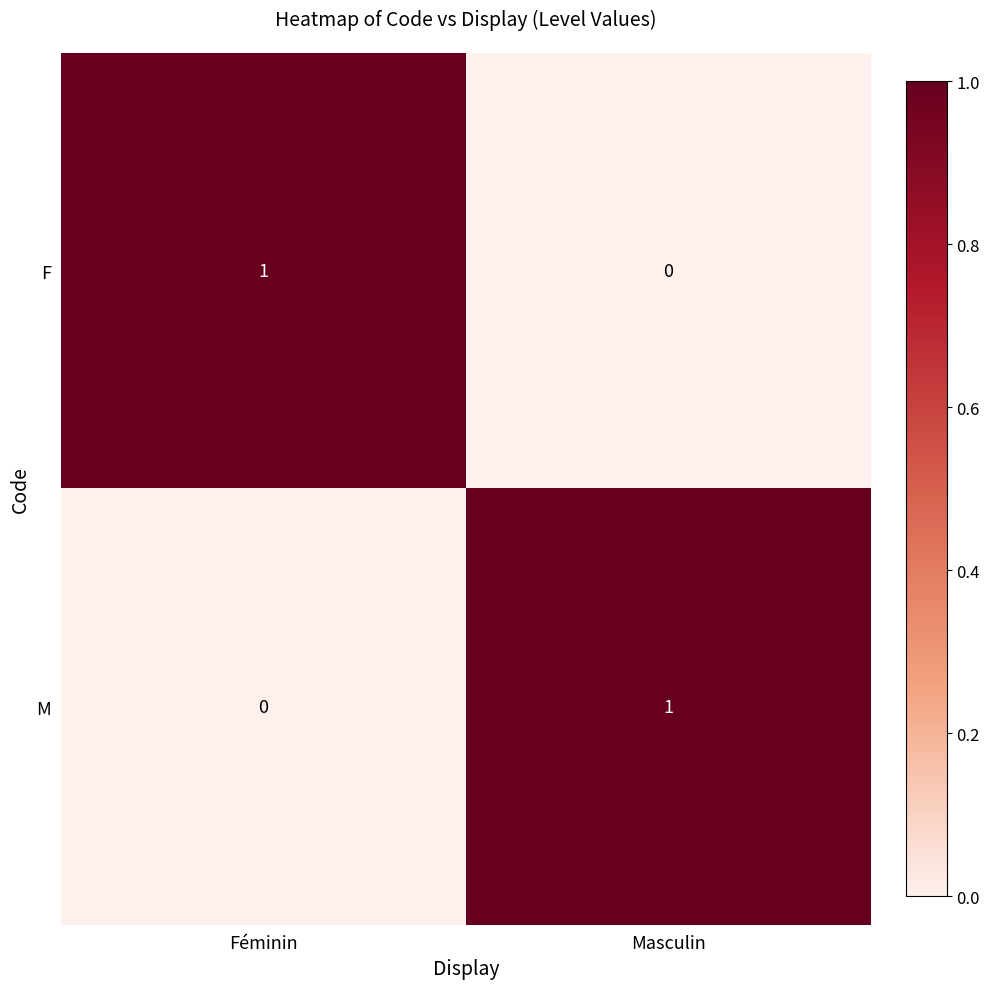

At which label does M reach its peak?

Masculin